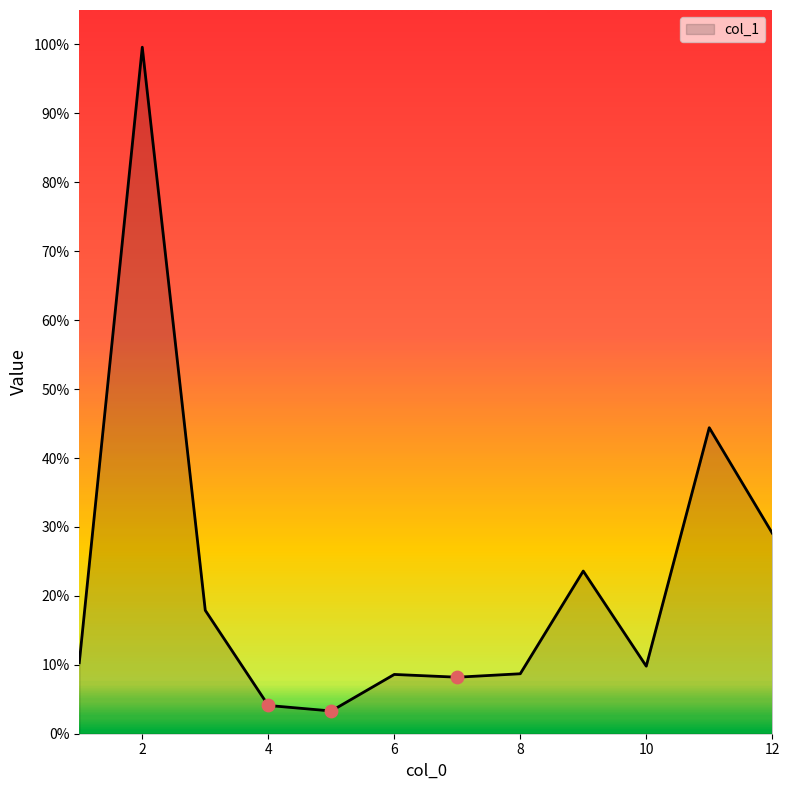

What is the difference between the maximum and minimum values?

96.3